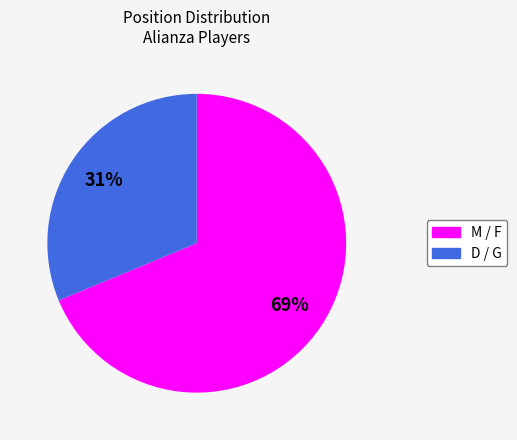

To the nearest percent, what is the average slice percentage?

50%